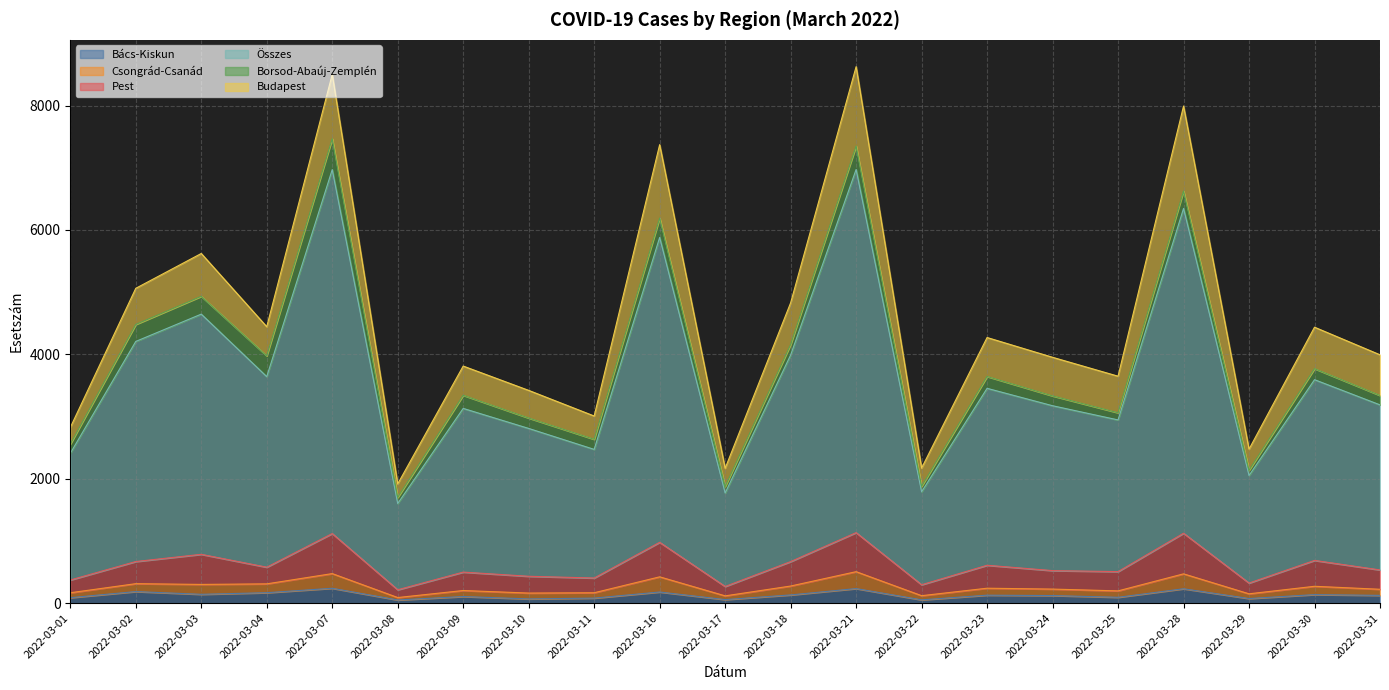

True or false: Csongrád-Csanád and Bács-Kiskun cross at least once.

False